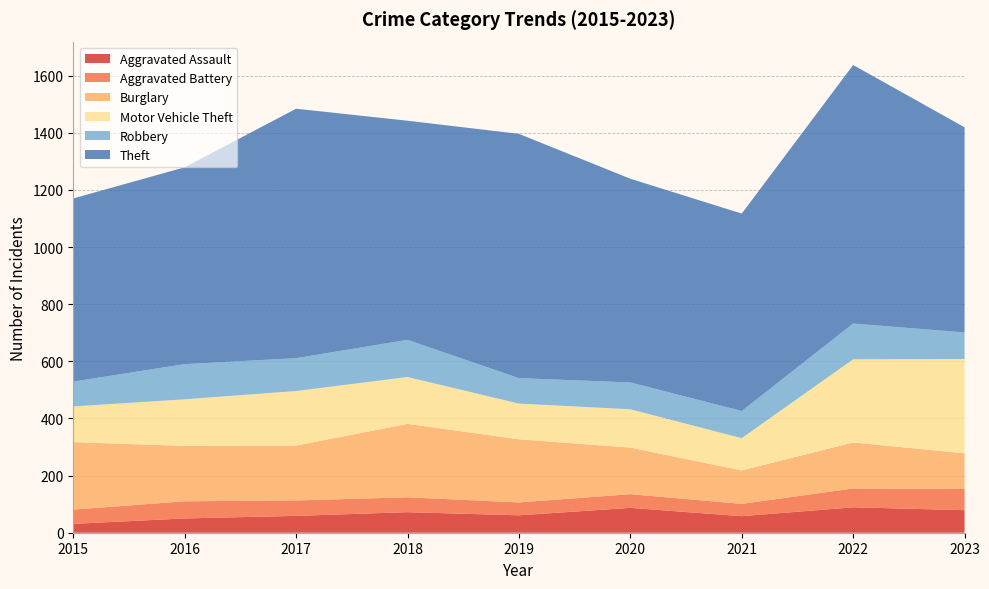

Reading right to left, transcribe all the data shown in this chart.

Aggravated Assault: 79	89	58	87	61	72	59	50	31
Aggravated Battery: 74	66	43	48	45	52	54	60	50
Burglary: 125	161	117	163	221	257	192	194	236
Motor Vehicle Theft: 330	291	113	134	125	164	191	163	125
Robbery: 93	125	95	94	89	130	115	123	87
Theft: 718	905	691	713	855	767	873	689	641